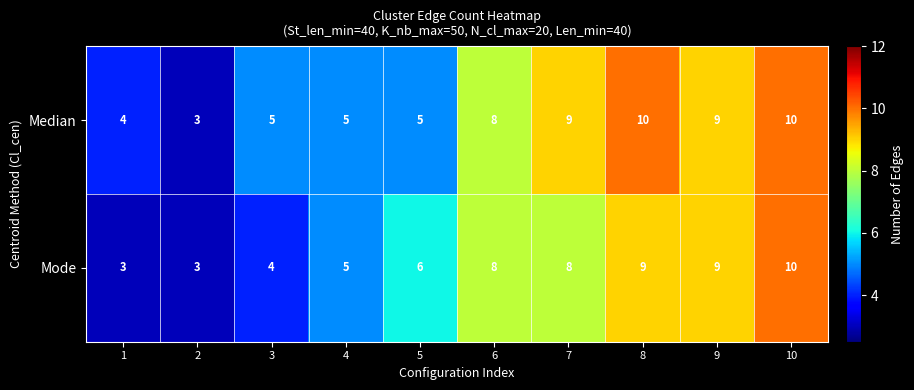

List the series in order of their overall mean, highest first.

Median, Mode